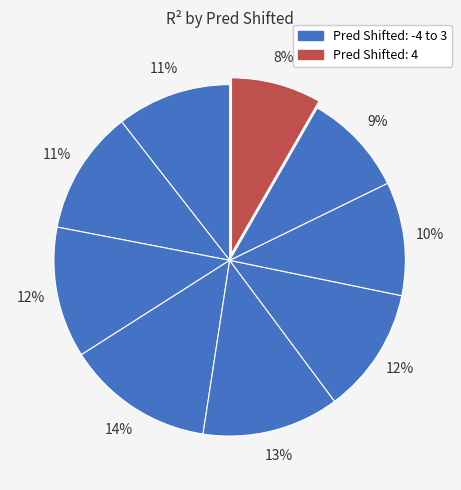

How many slices are in this pie chart?

9